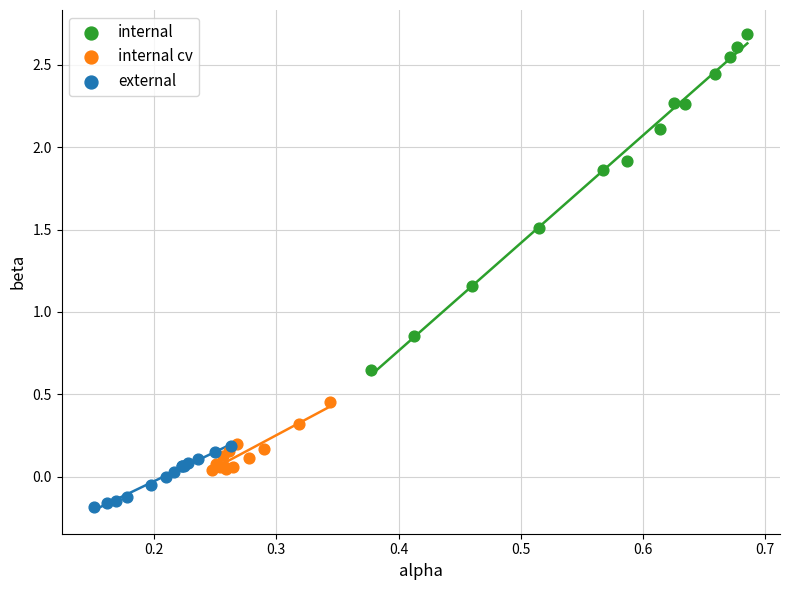

Which series reaches the maximum Y coordinate?

internal